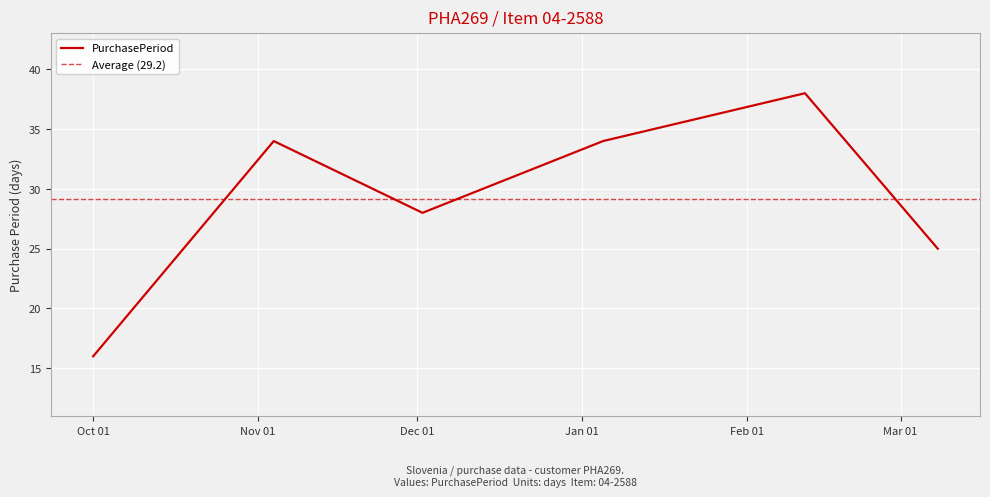

What is the highest value of the PurchasePeriod series?

38